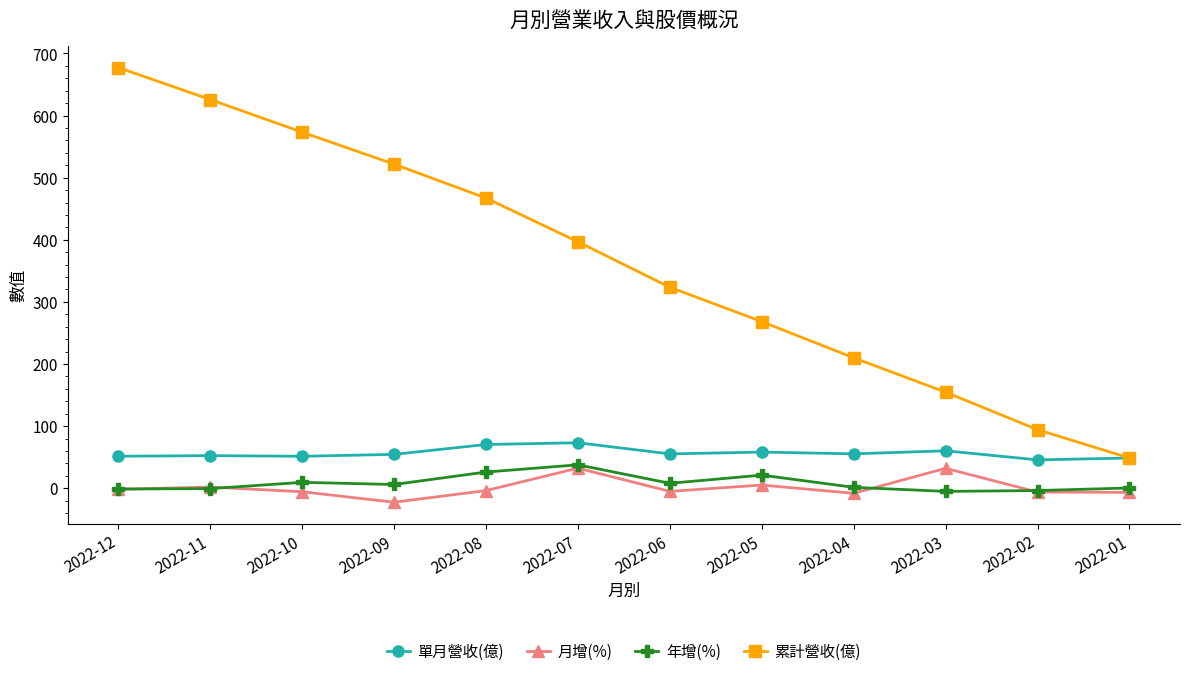

Which series changed the most between 2022-04 and 2022-01?

累計營收(億)